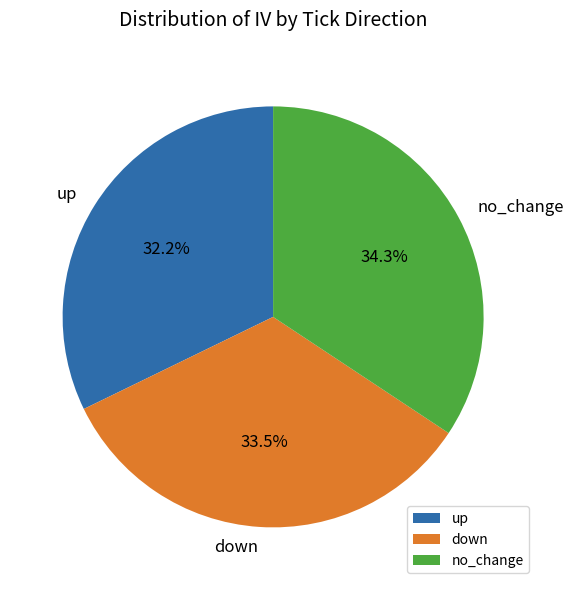

Which slice is the smallest?

up